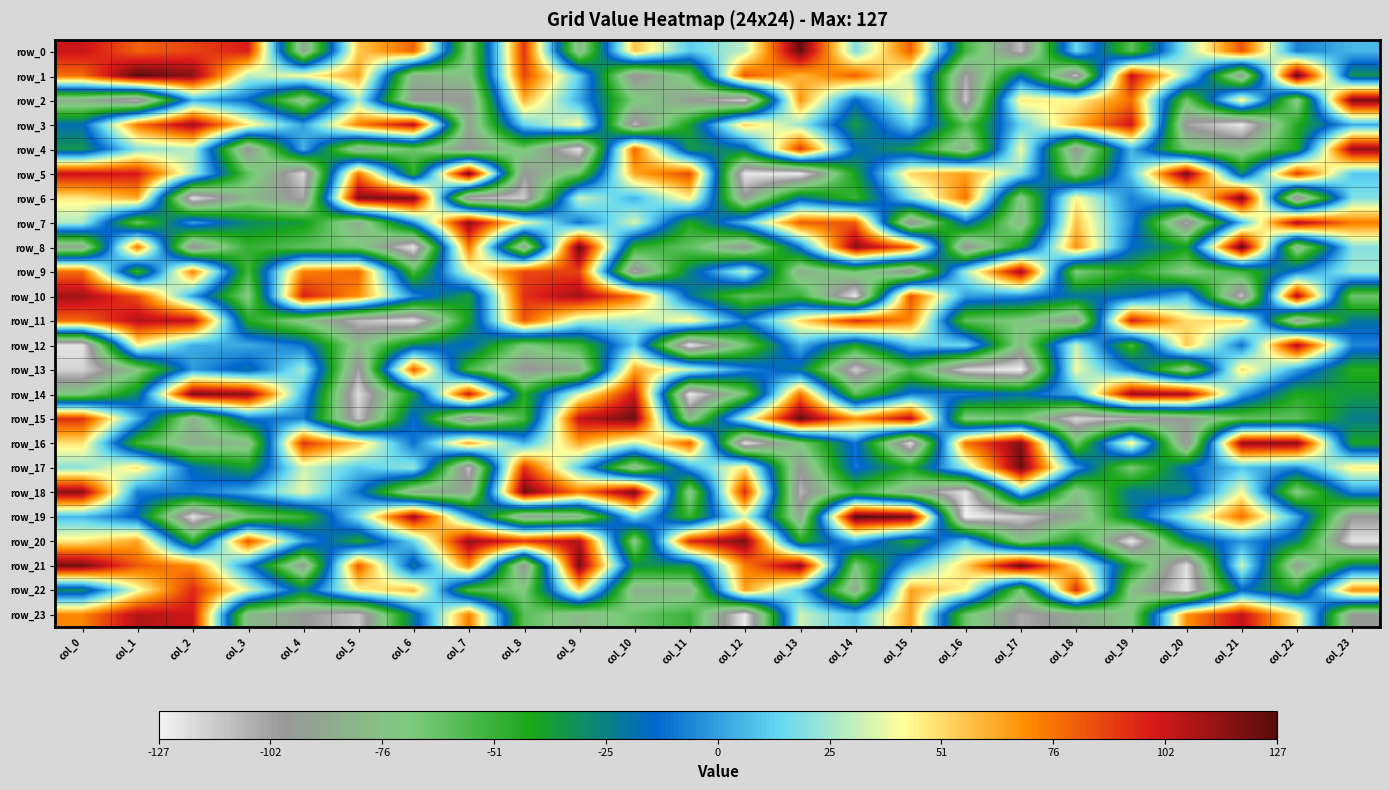

Where does the row_23 series first go above -51?

col_0